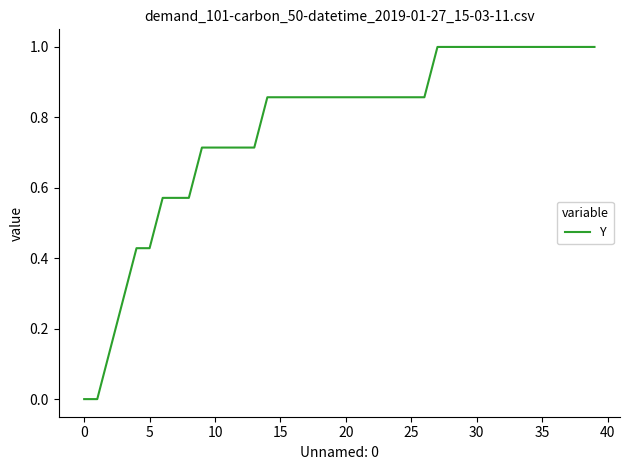

What is the difference between the maximum and minimum values?

1.0